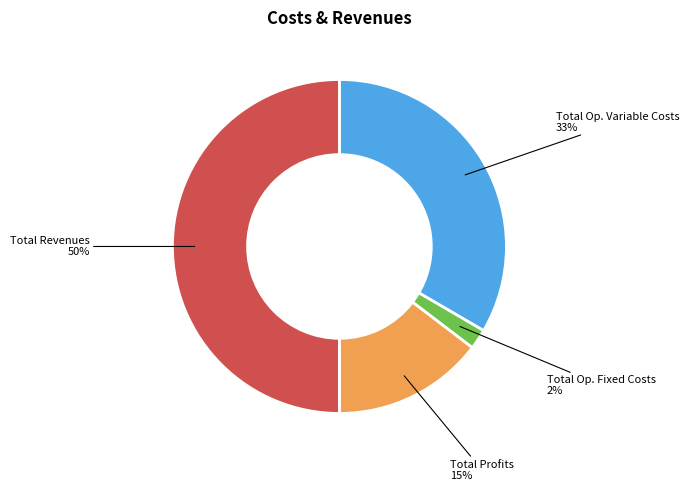

Which slice is the largest?

Total Revenues